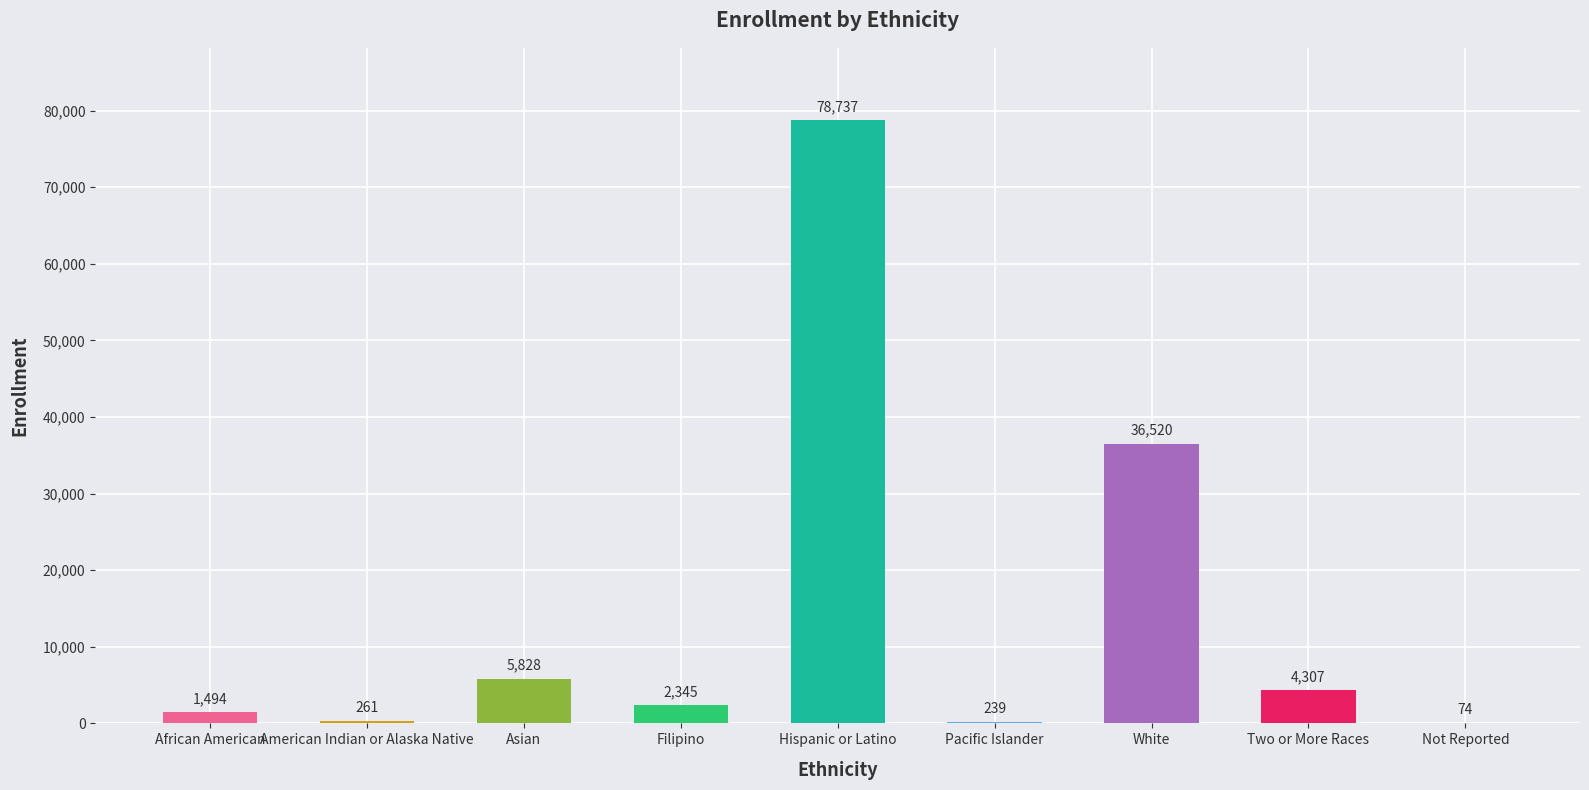

At which label is the value closest to 39405?

White